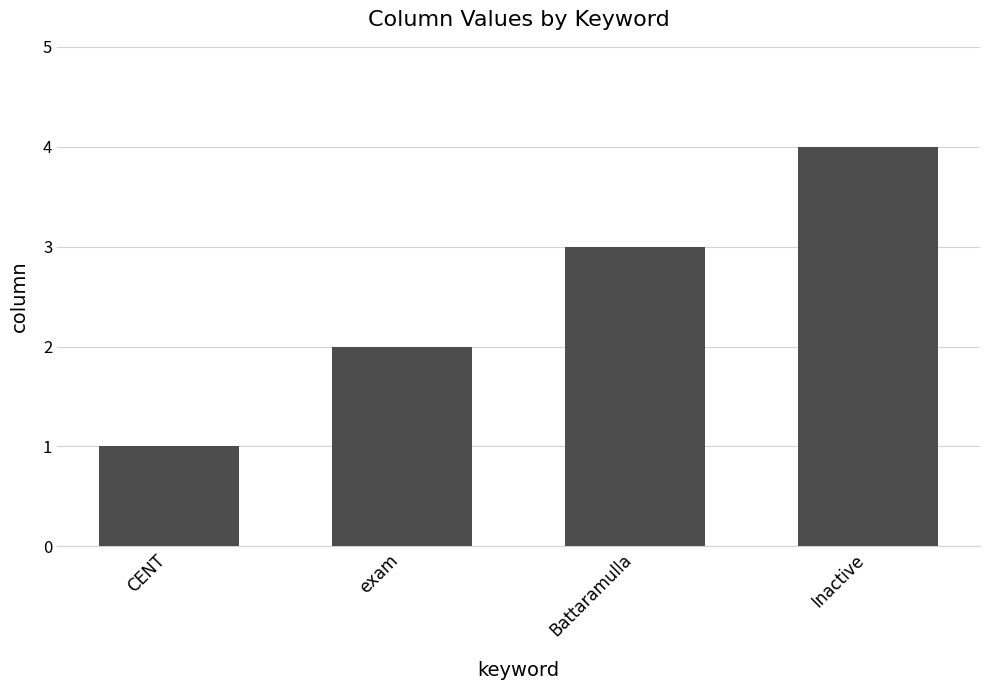

Read the value at Battaramulla.

3